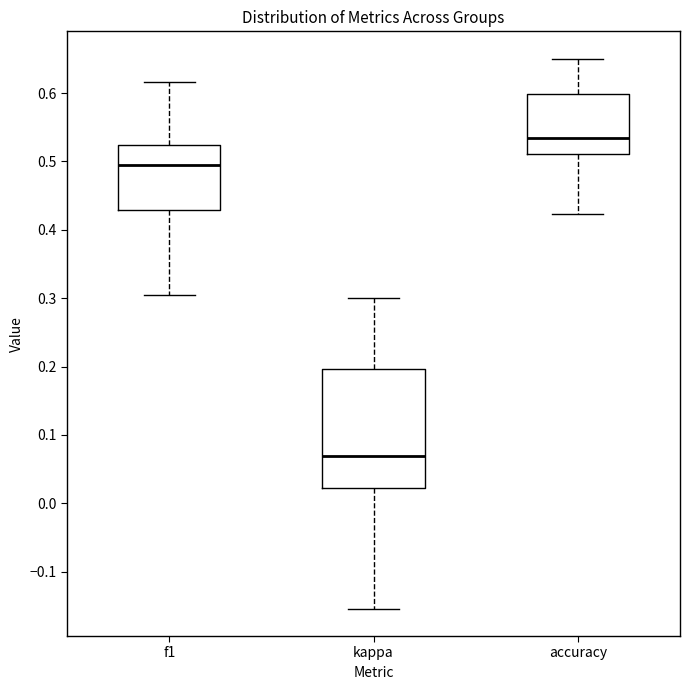

Which box has the lowest median line?

kappa